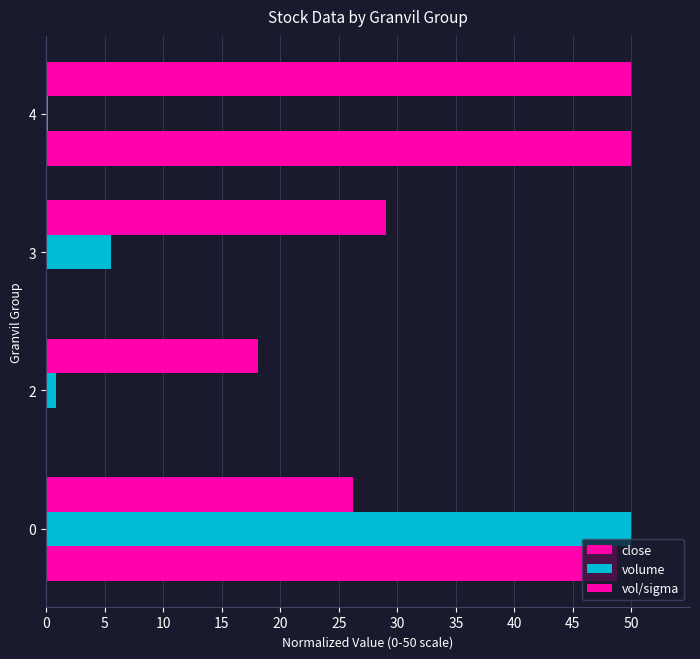

What is the sum of all close values?

123.4